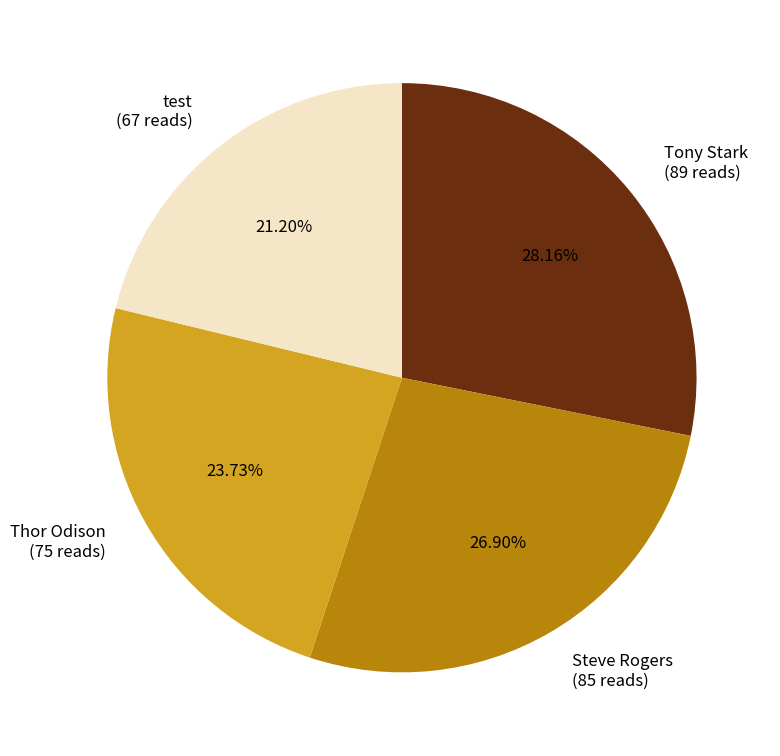

True or false: Steve Rogers accounts for 27% of the total.

True